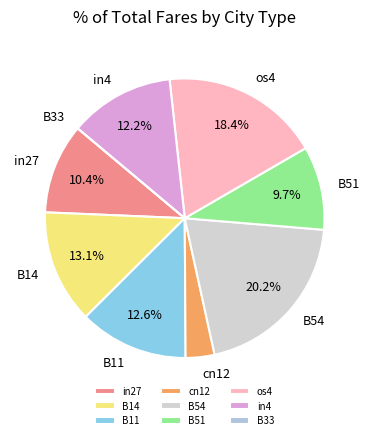

To the nearest percent, what percentage of the pie is os4?

18%